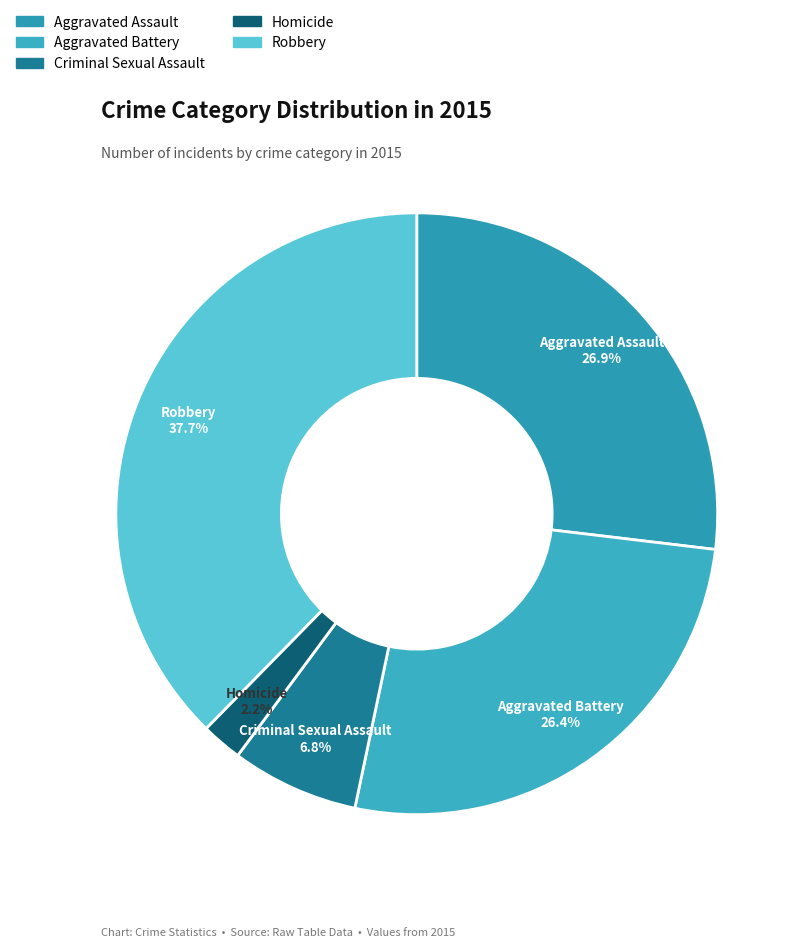

What is the ratio of the value at Aggravated Battery to the value at Criminal Sexual Assault?

3.9